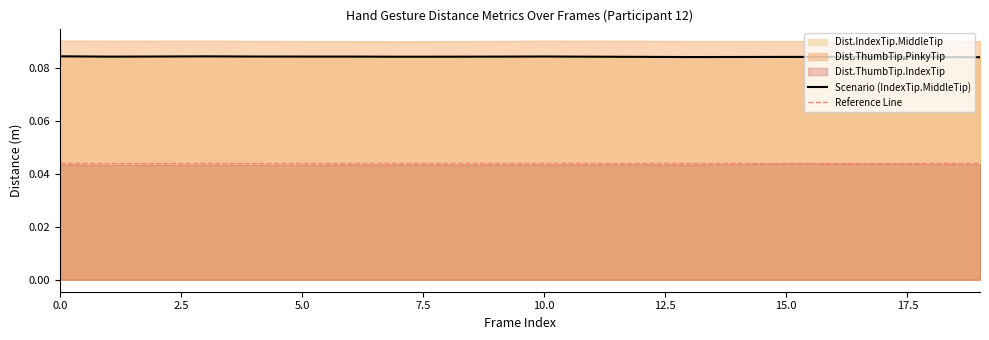

What is the highest value of the Dist.IndexTip.MiddleTip series?

0.1